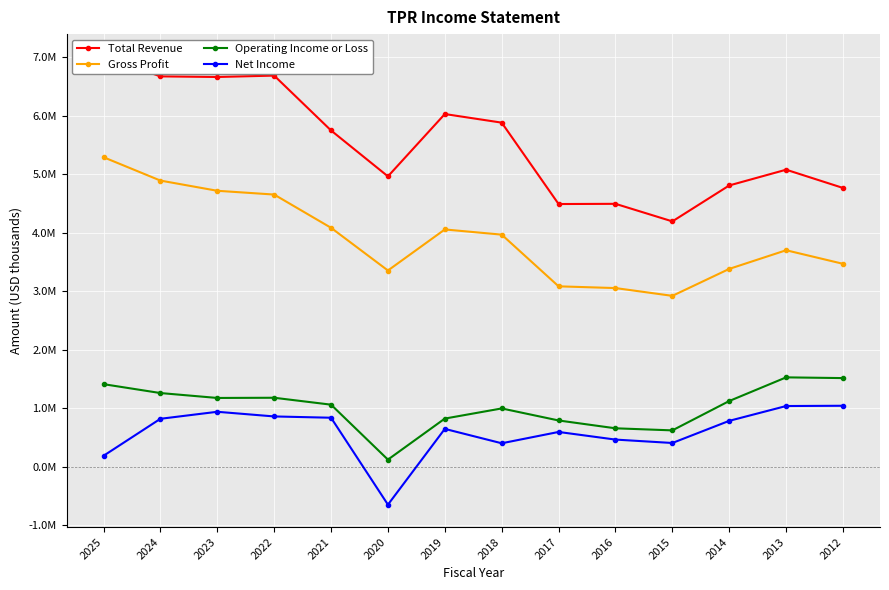

True or false: Gross Profit has a value of 1173452 at 2014.

False